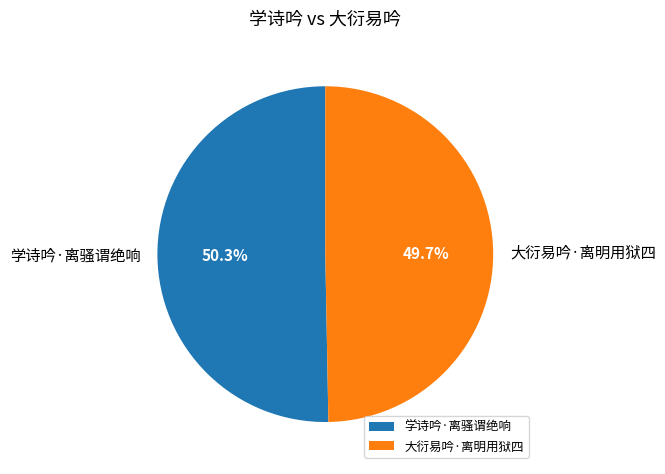

Is it true that 学诗吟·离骚谓绝响 is 37% of the pie?

False